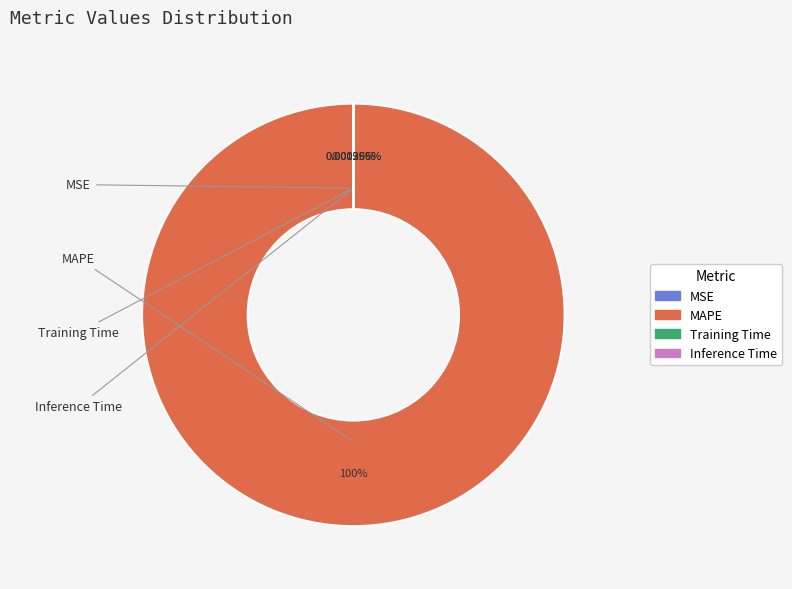

Which slice is the largest?

MAPE